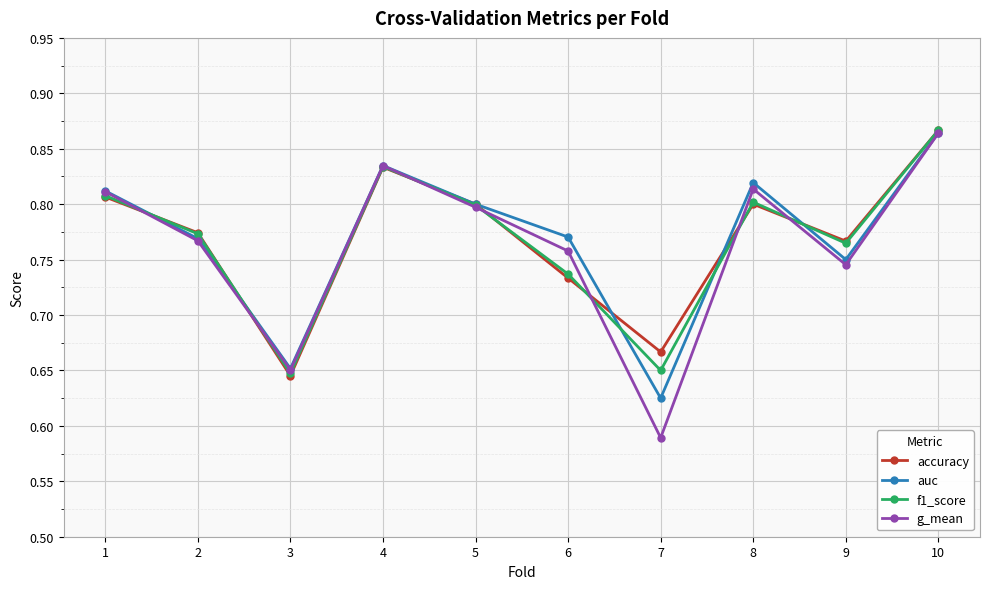

Count the g_mean values in the range 0 to 1.

10